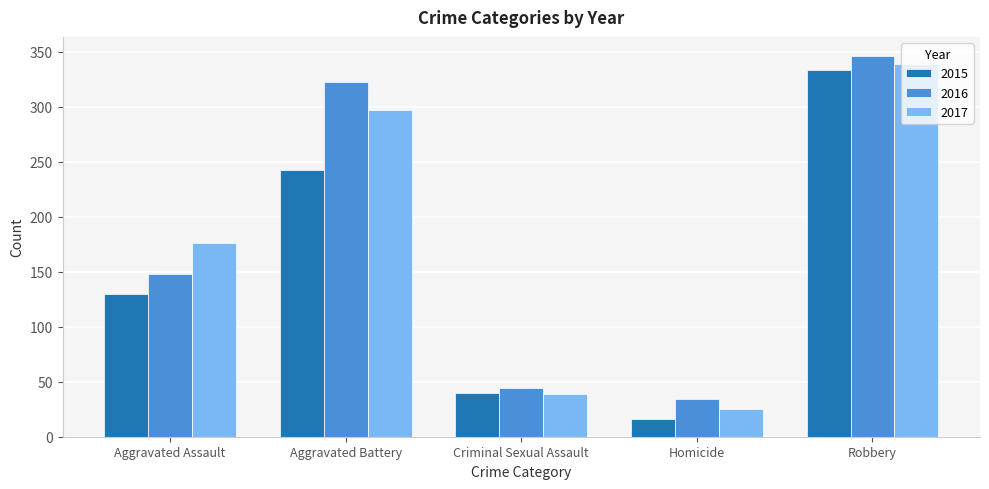

What is the sum of all 2016 values?

894